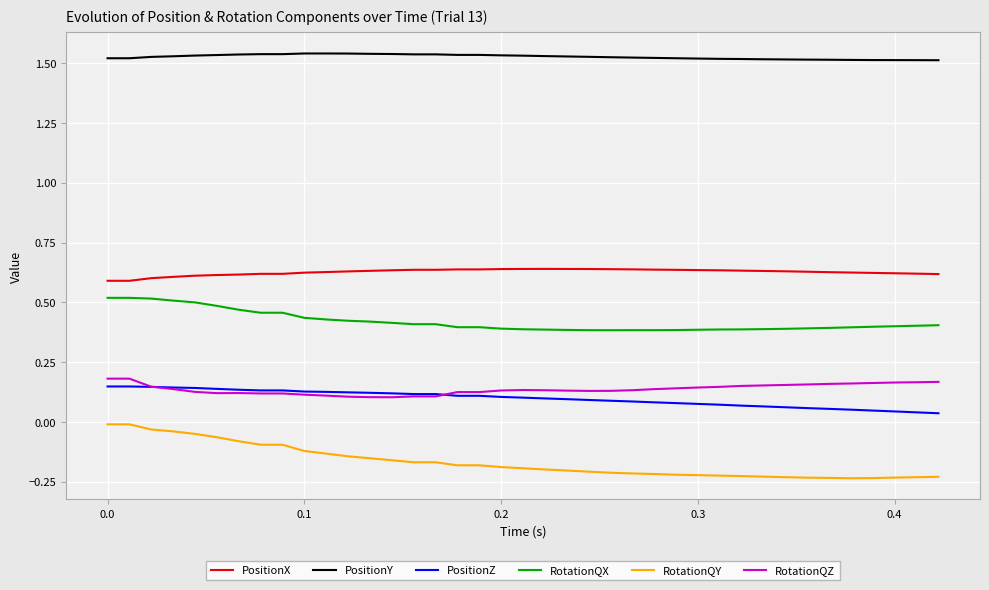

Reading left to right, extract all data points from this chart.

PositionX: 0.6	0.6	0.6	0.6	0.6	0.6	0.6	0.6	0.6	0.6	0.6	0.6	0.6	0.6	0.6	0.6	0.6	0.6	0.6	0.6	0.6	0.6	0.6	0.6	0.6	0.6	0.6	0.6	0.6	0.6	0.6	0.6	0.6	0.6	0.6	0.6	0.6	0.6	0.6	0.6
PositionY: 1.5	1.5	1.5	1.5	1.5	1.5	1.5	1.5	1.5	1.5	1.5	1.5	1.5	1.5	1.5	1.5	1.5	1.5	1.5	1.5	1.5	1.5	1.5	1.5	1.5	1.5	1.5	1.5	1.5	1.5	1.5	1.5	1.5	1.5	1.5	1.5	1.5	1.5	1.5	1.5
PositionZ: 0.1	0.1	0.1	0.1	0.1	0.1	0.1	0.1	0.1	0.1	0.1	0.1	0.1	0.1	0.1	0.1	0.1	0.1	0.1	0.1	0.1	0.1	0.1	0.1	0.1	0.1	0.1	0.1	0.1	0.1	0.1	0.1	0.1	0.1	0.1	0.1	0.0	0.0	0.0	0.0
RotationQX: 0.5	0.5	0.5	0.5	0.5	0.5	0.5	0.5	0.5	0.5	0.4	0.4	0.4	0.4	0.4	0.4	0.4	0.4	0.4	0.4	0.4	0.4	0.4	0.4	0.4	0.4	0.4	0.4	0.4	0.4	0.4	0.4	0.4	0.4	0.4	0.4	0.4	0.4	0.4	0.4
RotationQY: -0.0	-0.0	-0.0	-0.0	-0.0	-0.0	-0.1	-0.1	-0.1	-0.1	-0.1	-0.1	-0.1	-0.2	-0.2	-0.2	-0.2	-0.2	-0.2	-0.2	-0.2	-0.2	-0.2	-0.2	-0.2	-0.2	-0.2	-0.2	-0.2	-0.2	-0.2	-0.2	-0.2	-0.2	-0.2	-0.2	-0.2	-0.2	-0.2	-0.2
RotationQZ: 0.2	0.2	0.2	0.1	0.1	0.1	0.1	0.1	0.1	0.1	0.1	0.1	0.1	0.1	0.1	0.1	0.1	0.1	0.1	0.1	0.1	0.1	0.1	0.1	0.1	0.1	0.1	0.1	0.1	0.1	0.2	0.2	0.2	0.2	0.2	0.2	0.2	0.2	0.2	0.2